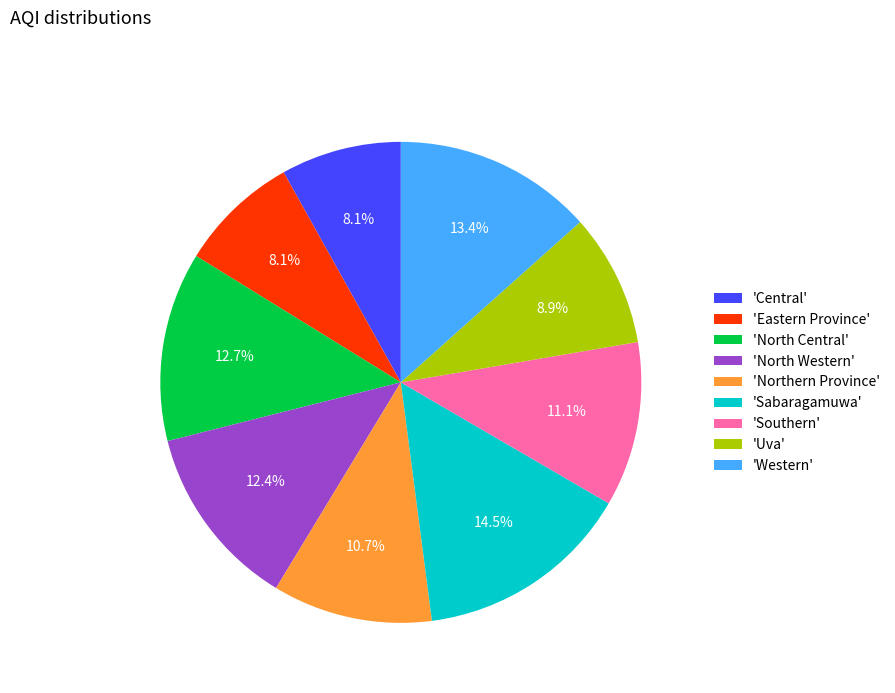

Is there a majority slice in this chart?

No